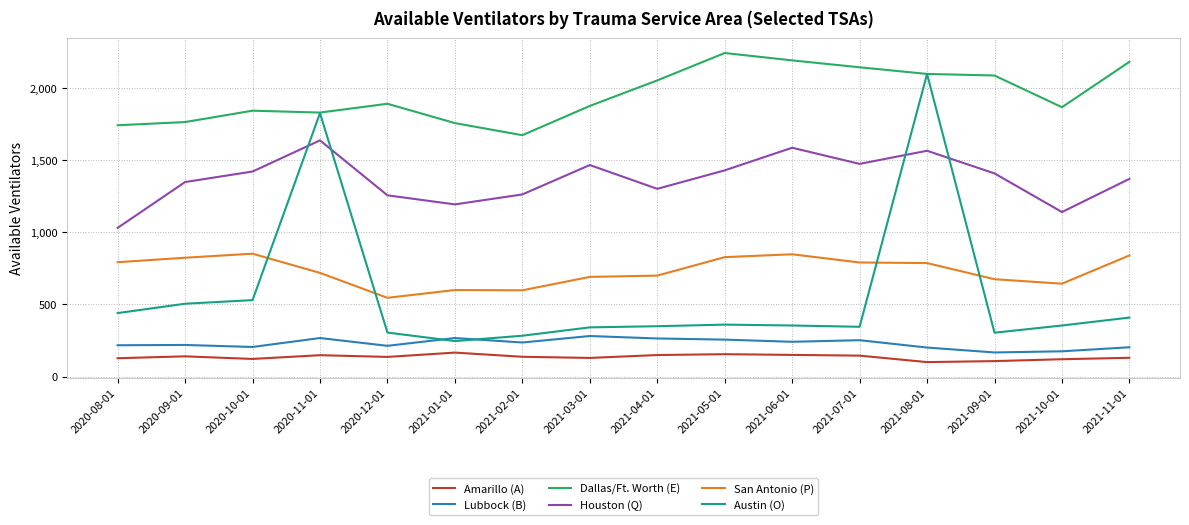

What value does the Lubbock (B) series have at 2020-09-01?

219